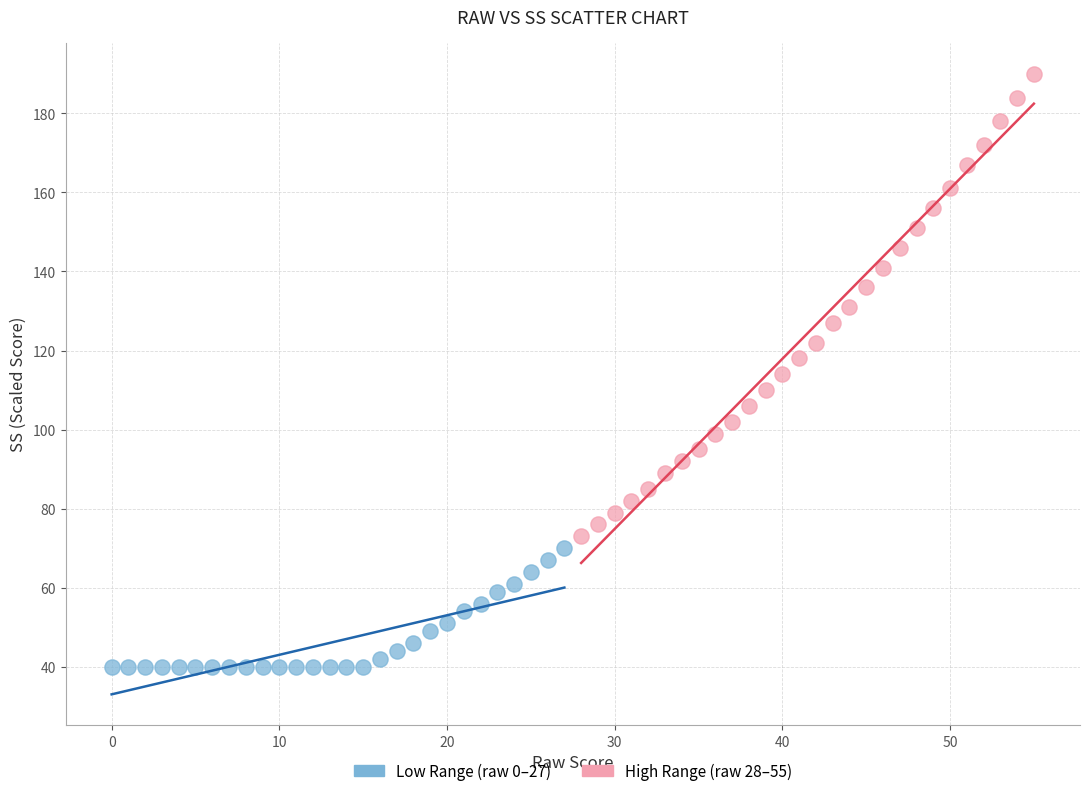

Which series reaches the minimum Y coordinate?

Low Range (raw 0–27)